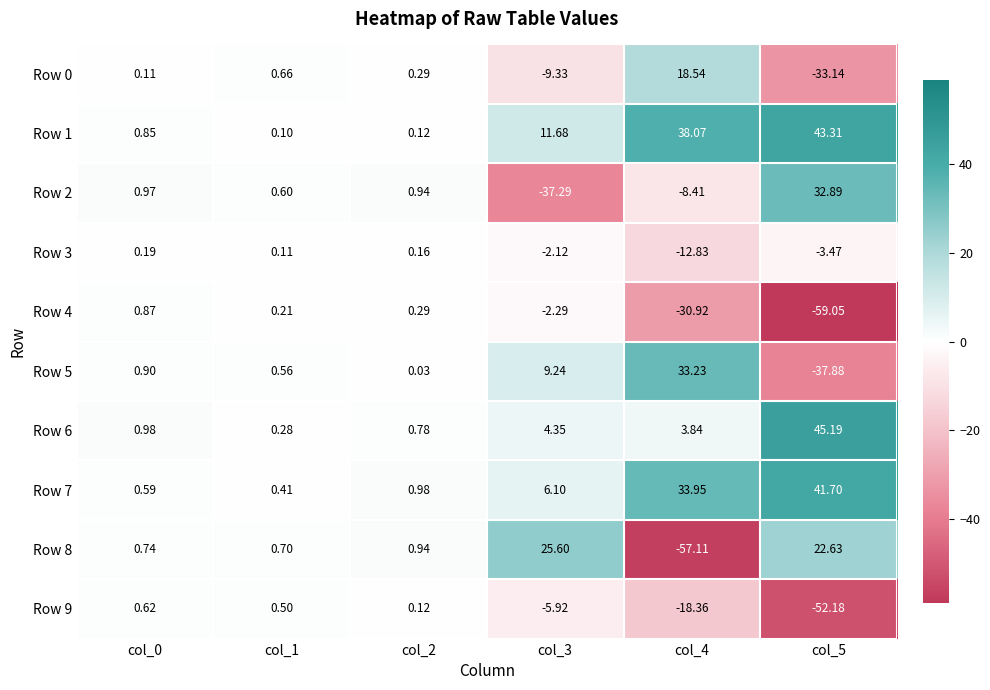

Is the value of Row 7 at col_2 greater than the value of Row 8 at col_1?

Yes